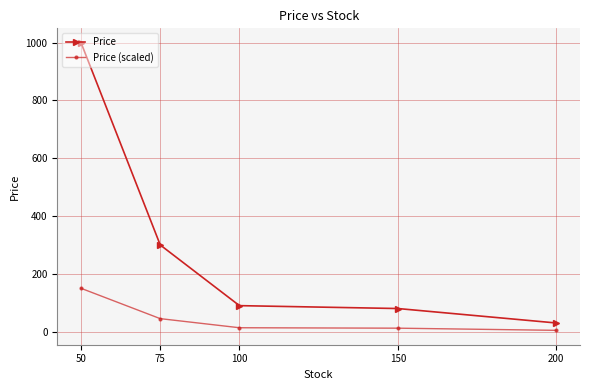

What is the maximum value shown in the chart?

1000.0